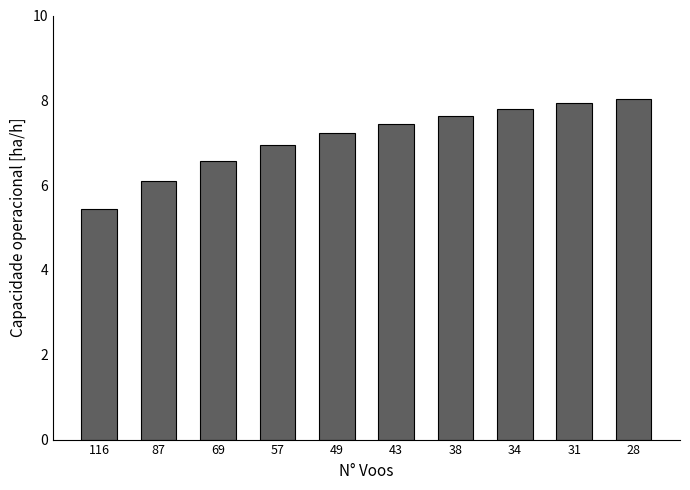

What is the ratio of the value at 43 to the value at 69?

1.1